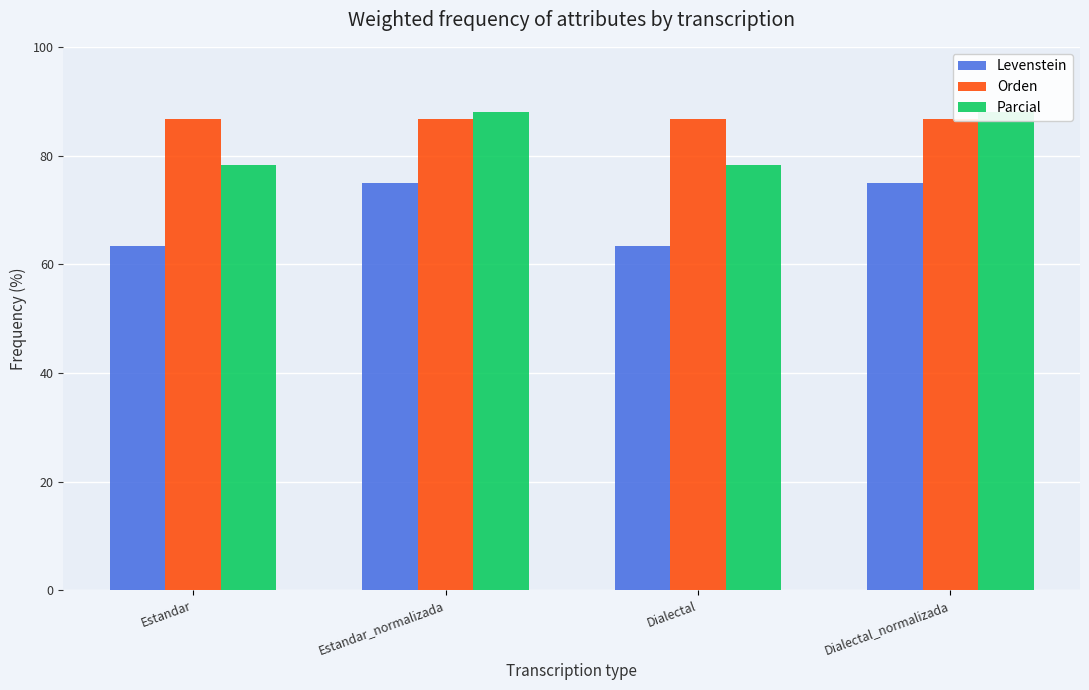

At which category does the chart reach its minimum across all series?

Estandar